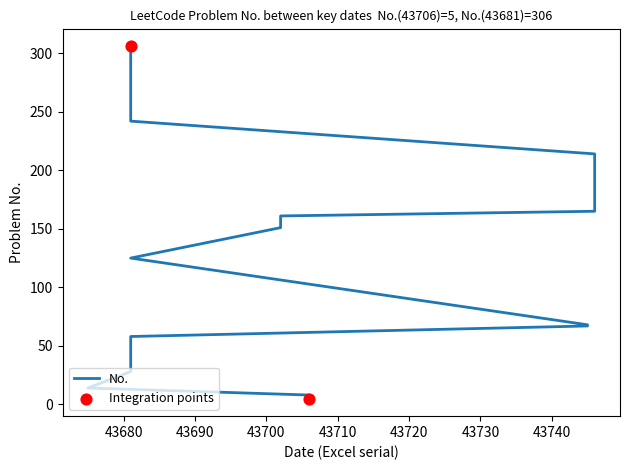

Between 43681 and 43681, which is larger?

43681